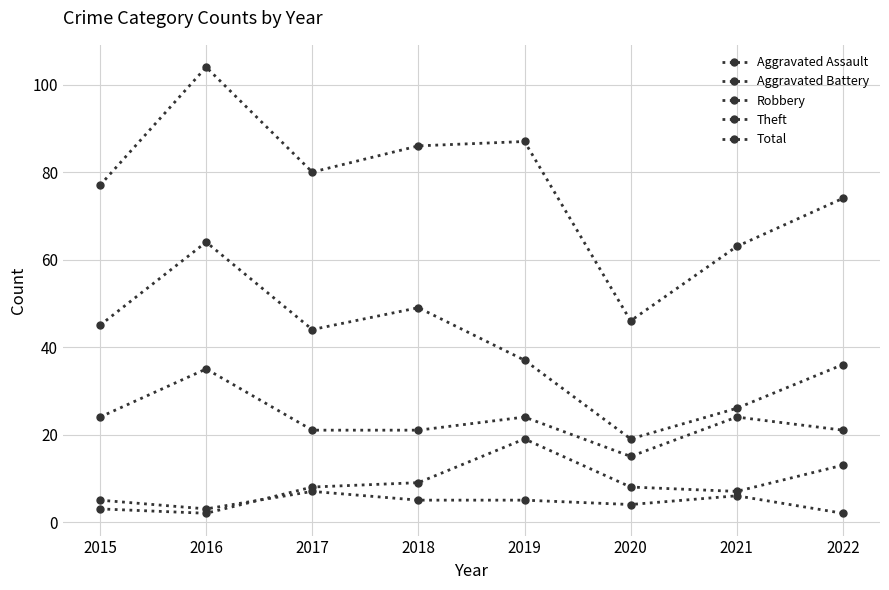

How many lines are shown in the chart?

5